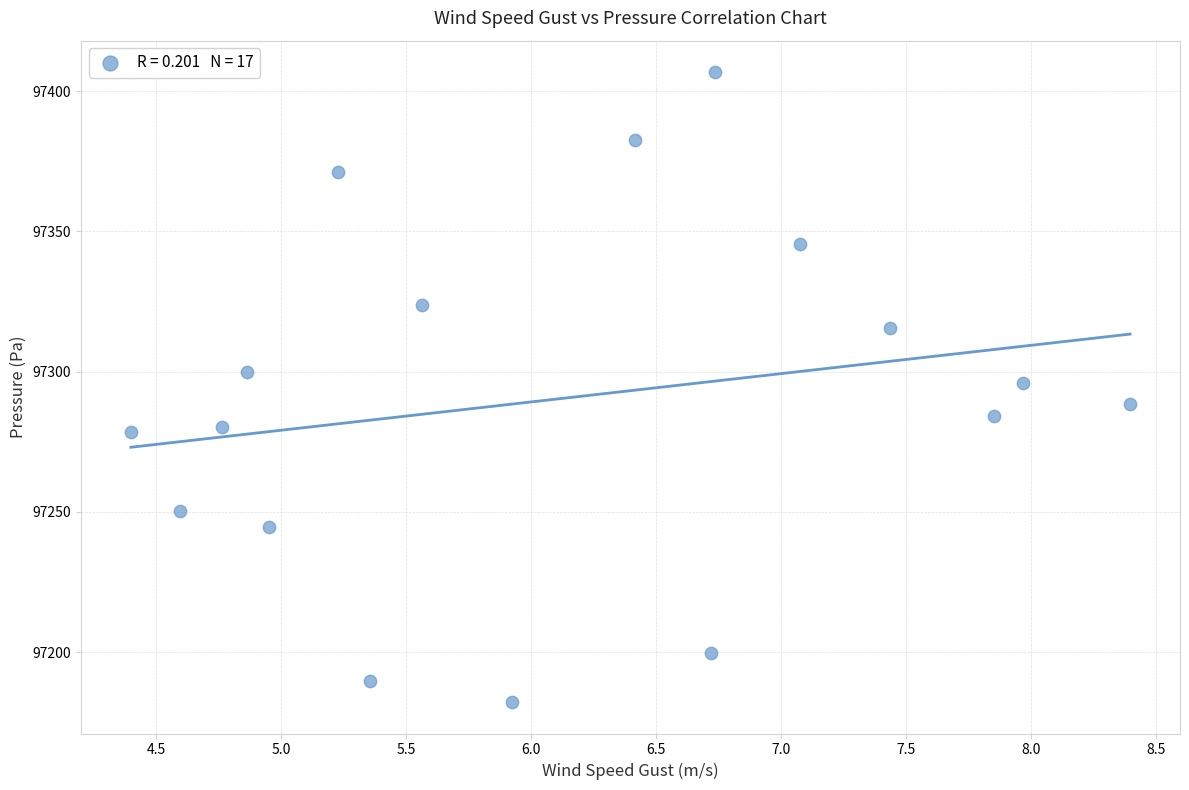

What is the range of X values (max minus min)?

4.0